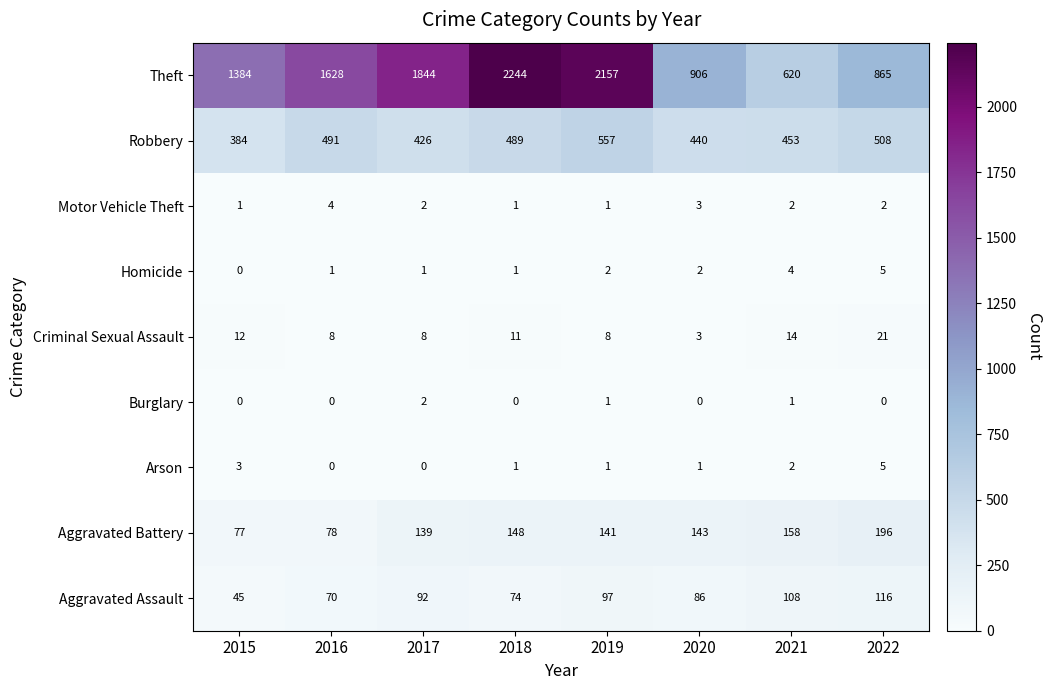

At how many categories does at least one series exceed 1992?

2